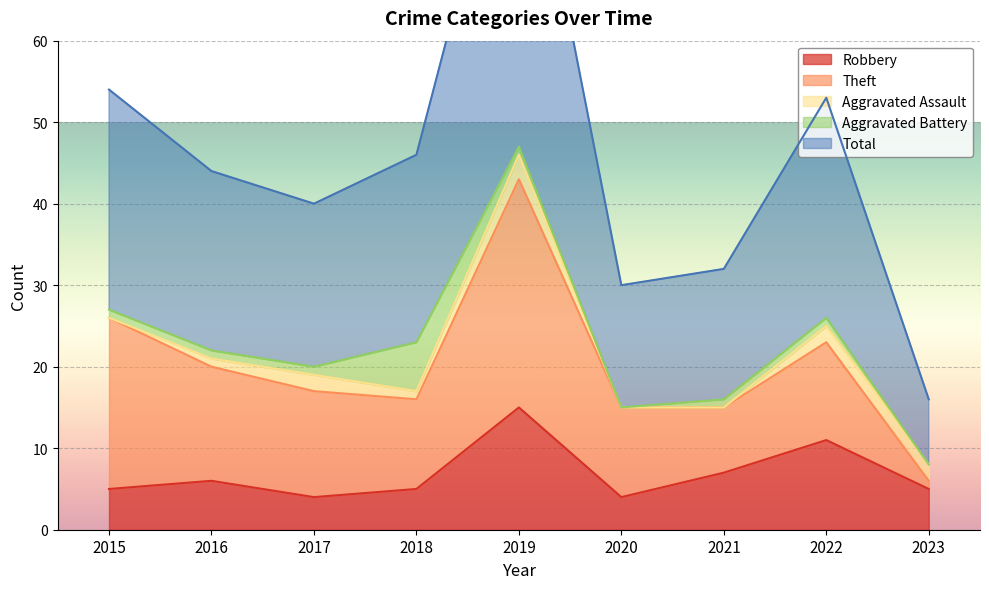

What are all the series names shown in the legend?

Robbery, Theft, Aggravated Assault, Aggravated Battery, Total